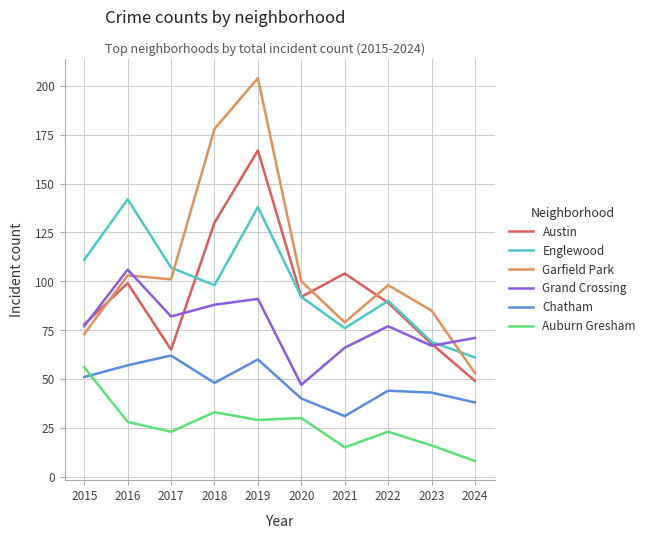

What value does the Chatham series have at 2024?

38